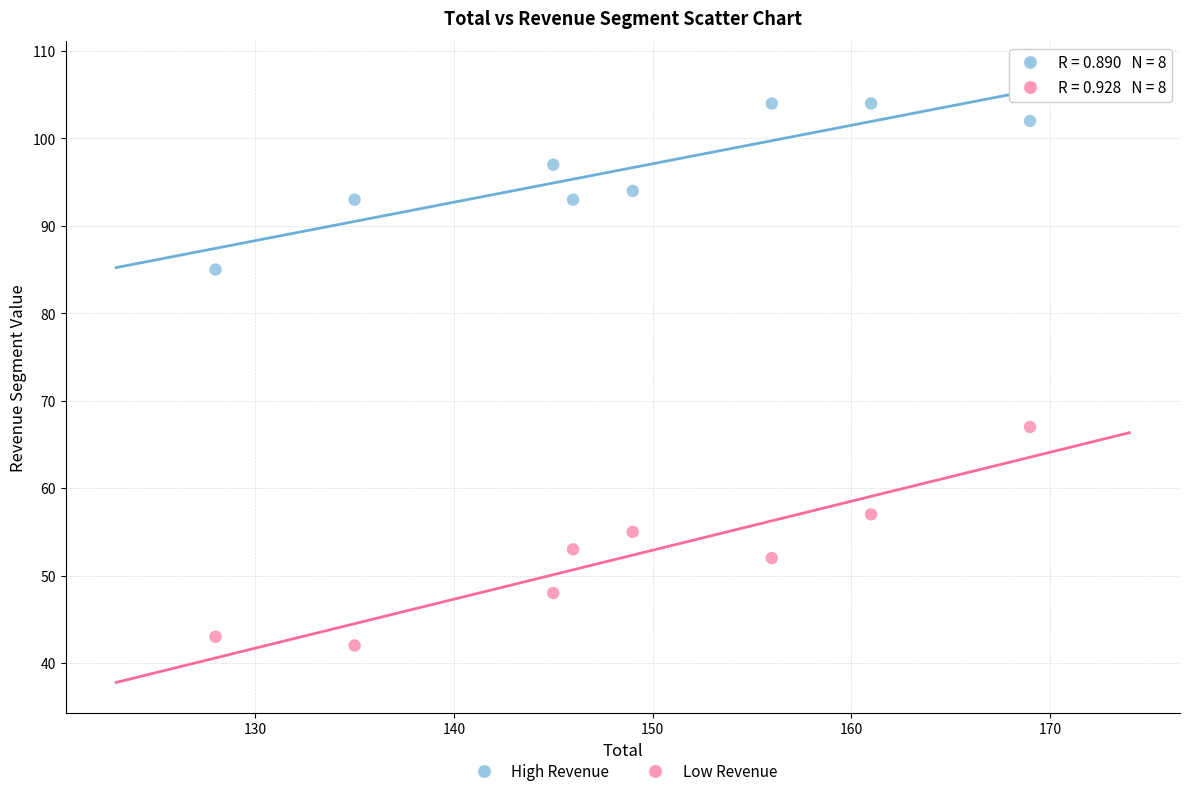

Across all data points, what is the range of X values (max minus min)?

41